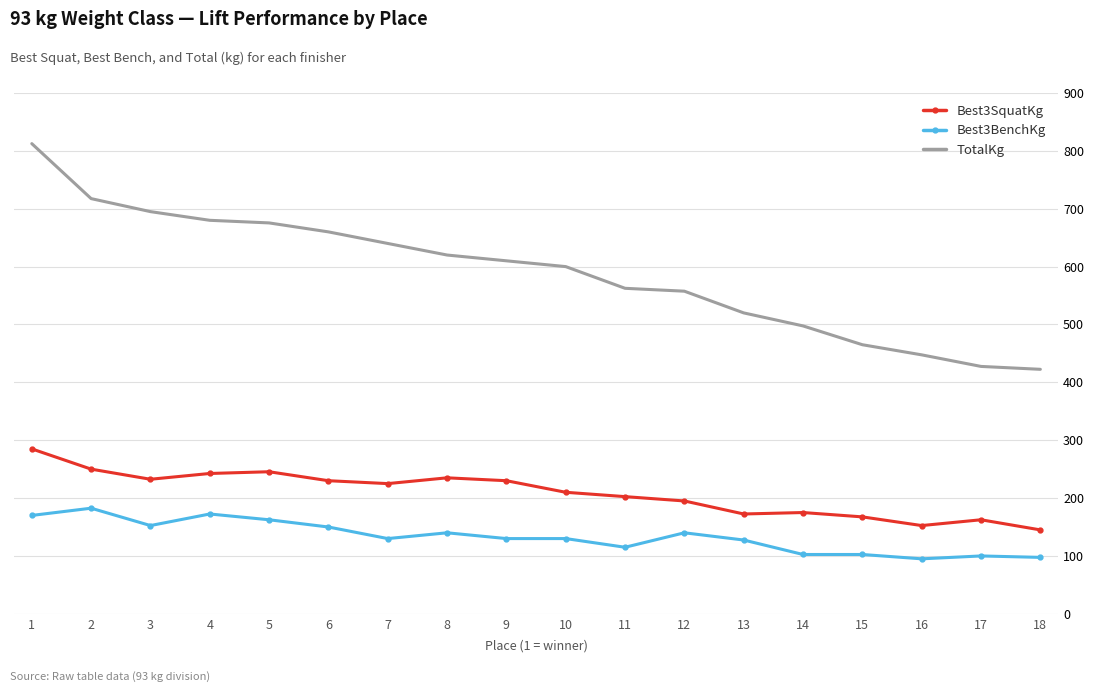

Which series has the largest range (max minus min)?

TotalKg